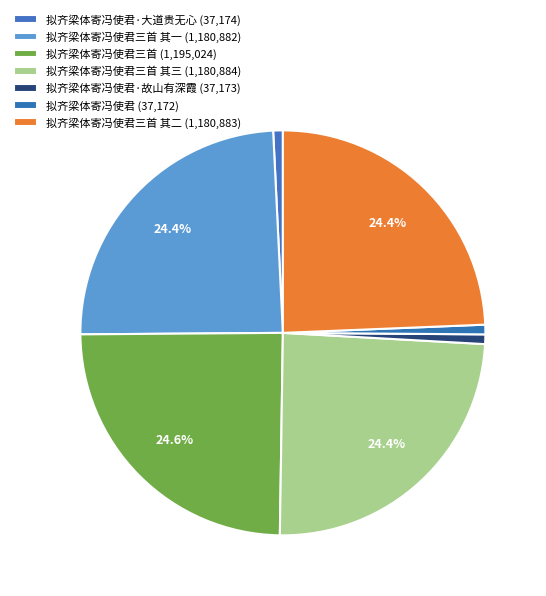

Does any single category account for the majority?

No